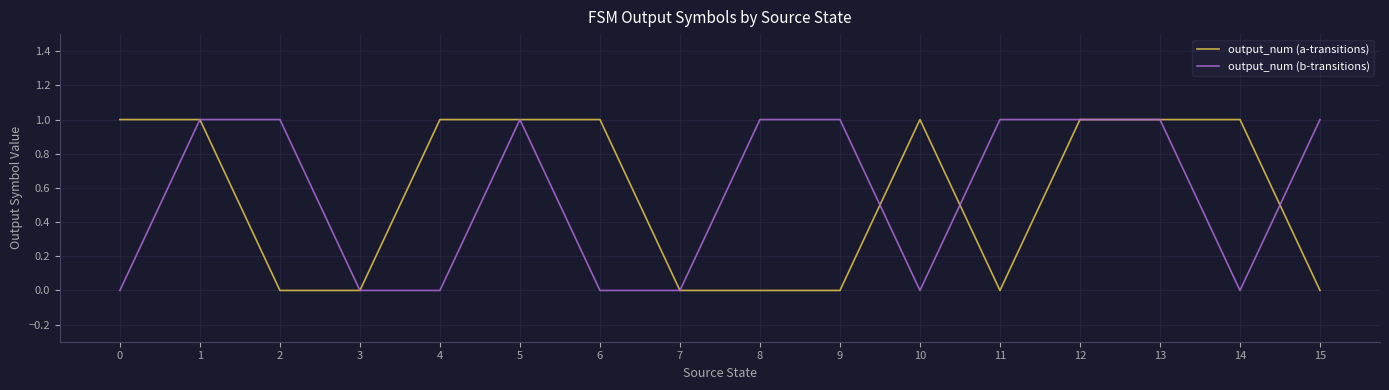

Does the chart have visible grid lines?

Yes